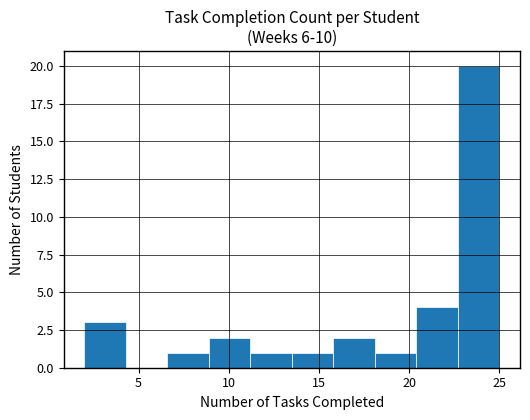

Reading left to right, list every bar in this chart as the range it spans on the x-axis followed by its height. Neither the bar edges nor the heights are printed on the chart, so give them approximately, as read against the axes.

2.0 to 4.3: 3
4.3 to 6.6: 0
6.6 to 8.9: 1
8.9 to 11.2: 2
11.2 to 13.5: 1
13.5 to 15.8: 1
15.8 to 18.1: 2
18.1 to 20.4: 1
20.4 to 22.7: 4
22.7 to 25.0: 20